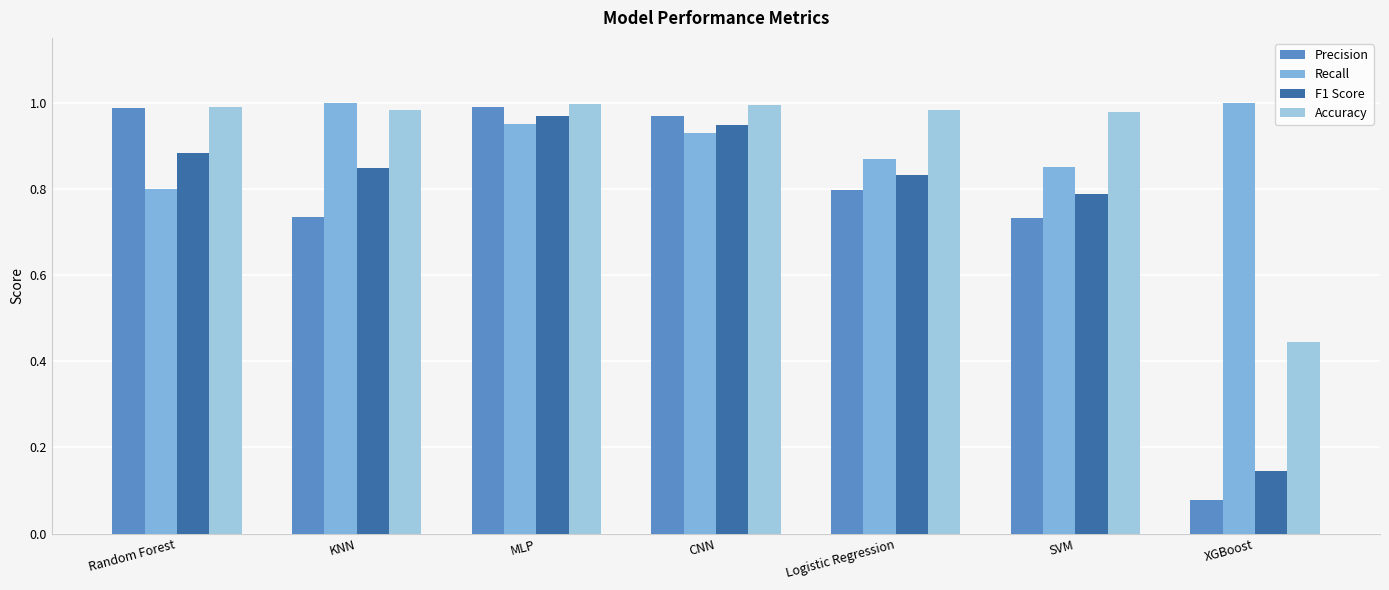

Reading left to right, transcribe all the data shown in this chart.

Precision: Random Forest=1.0	KNN=0.7	MLP=1.0	CNN=1.0	Logistic Regression=0.8	SVM=0.7	XGBoost=0.1
Recall: Random Forest=0.8	KNN=1.0	MLP=0.9	CNN=0.9	Logistic Regression=0.9	SVM=0.8	XGBoost=1.0
F1 Score: Random Forest=0.9	KNN=0.8	MLP=1.0	CNN=0.9	Logistic Regression=0.8	SVM=0.8	XGBoost=0.1
Accuracy: Random Forest=1.0	KNN=1.0	MLP=1.0	CNN=1.0	Logistic Regression=1.0	SVM=1.0	XGBoost=0.4